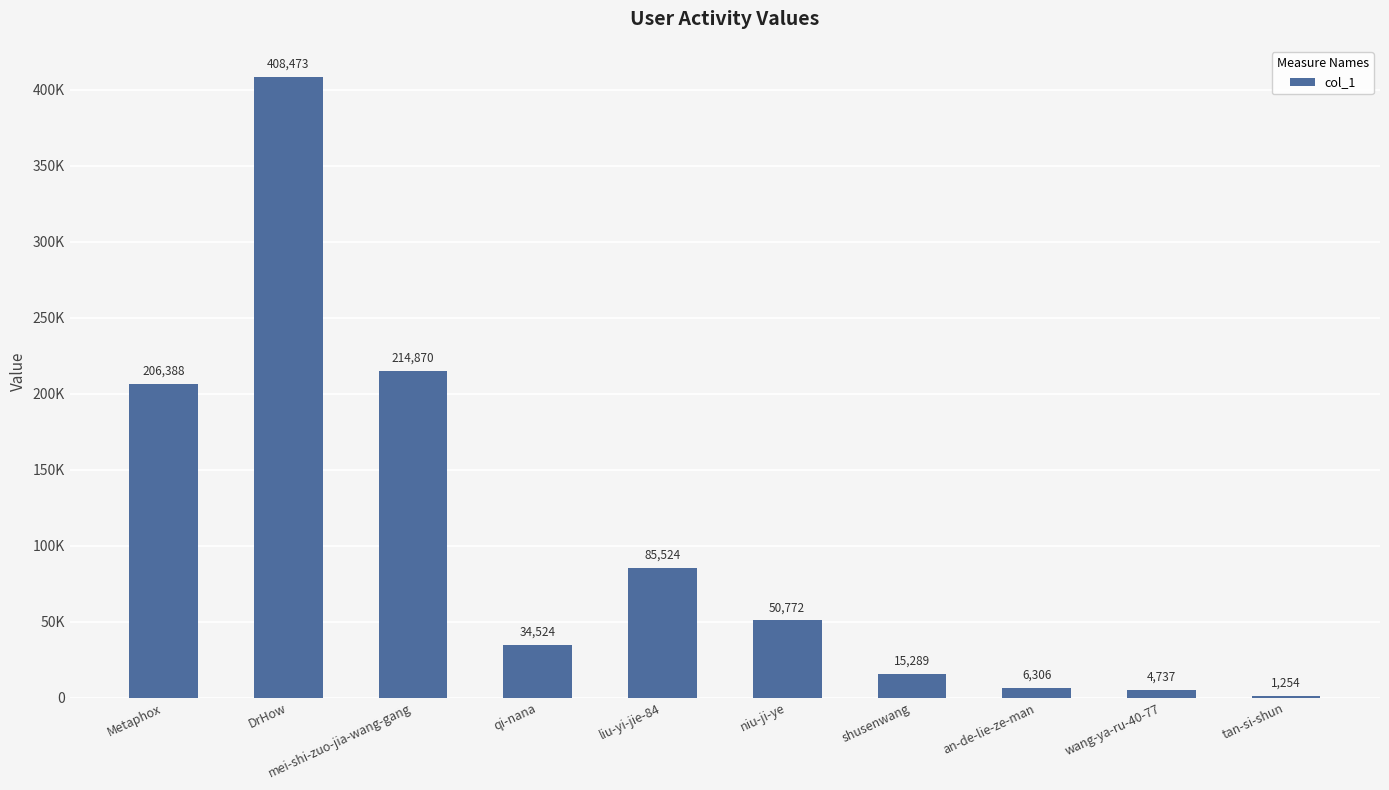

List the labels in order of value, smallest first.

tan-si-shun, wang-ya-ru-40-77, an-de-lie-ze-man, shusenwang, qi-nana, niu-ji-ye, liu-yi-jie-84, Metaphox, mei-shi-zuo-jia-wang-gang, DrHow